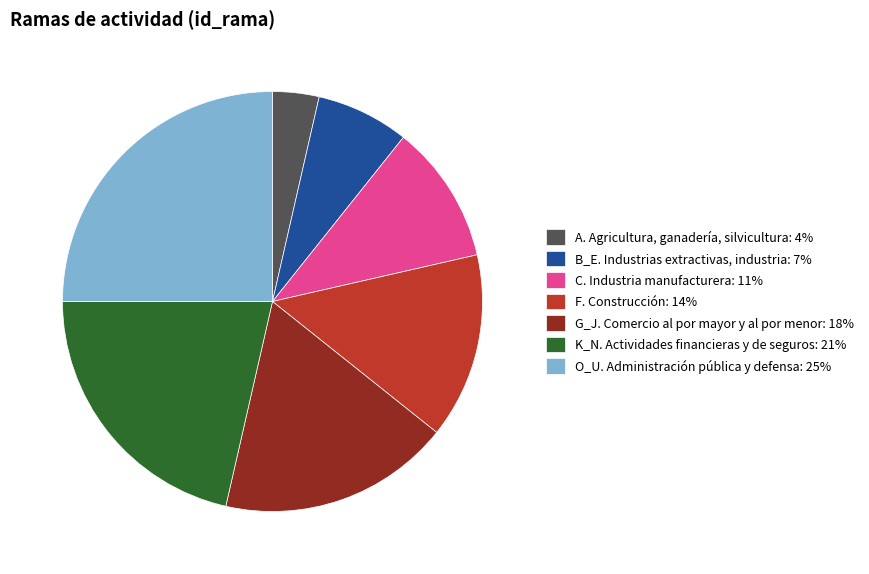

Rank the categories by value from lowest to highest.

A. Agricultura, ganadería, silvicultura, B_E. Industrias extractivas, industria, C. Industria manufacturera, F. Construcción, G_J. Comercio al por mayor y al por menor, K_N. Actividades financieras y de seguros, O_U. Administración pública y defensa